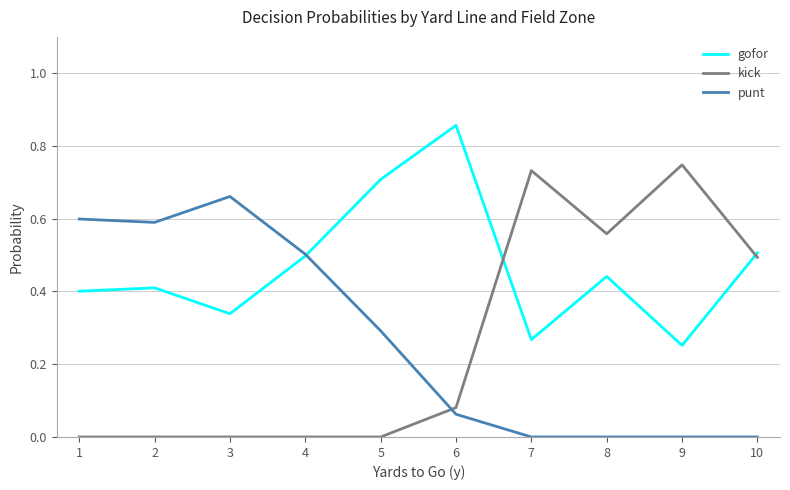

Which series has the widest spread of values?

kick